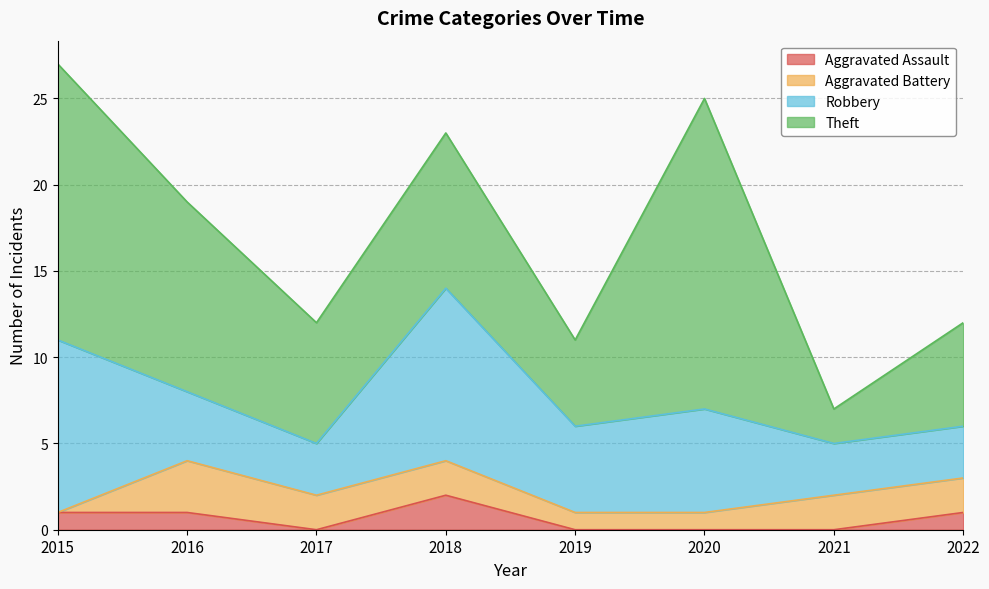

True or false: Theft and Aggravated Assault intersect in this chart.

False